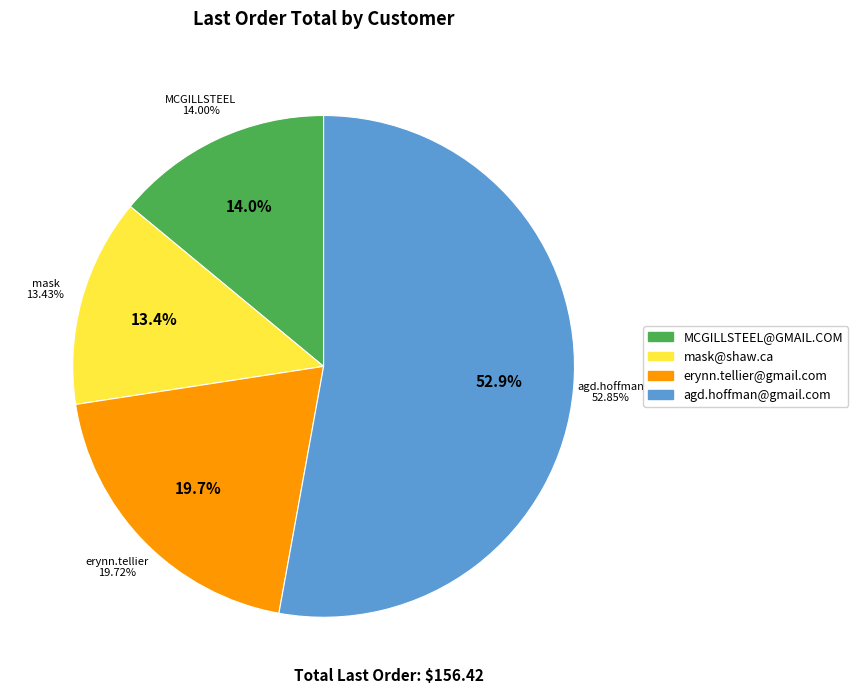

Which slice is the smallest?

mask@shaw.ca